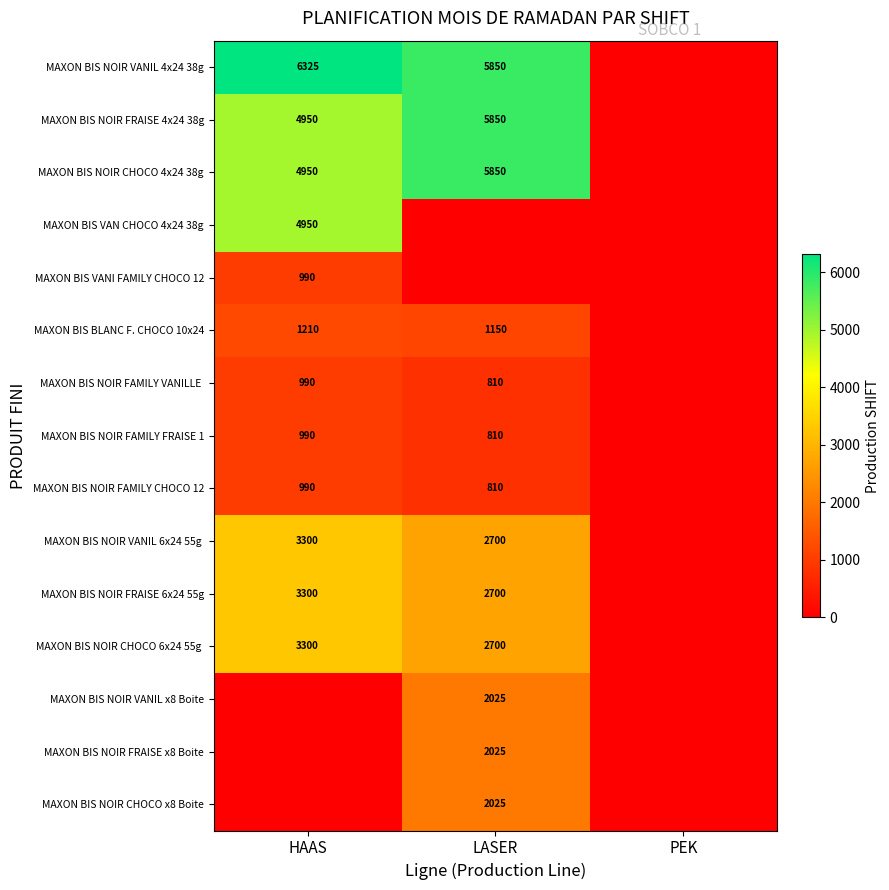

Is it true that MAXON BIS NOIR VANIL 4x24 38g equals 2504 at HAAS?

False